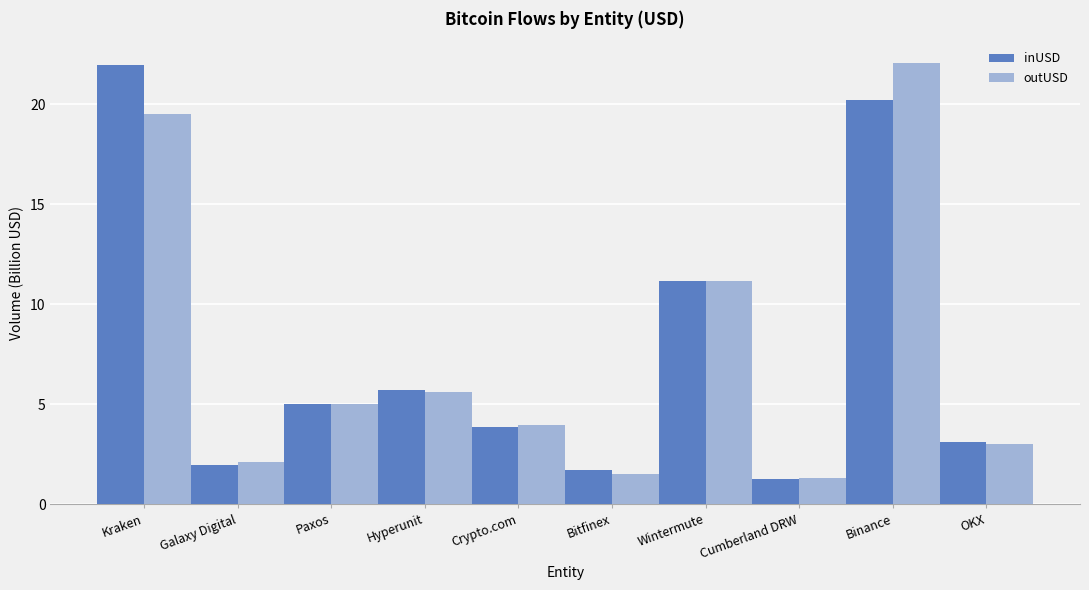

Count the number of categories in the chart.

10